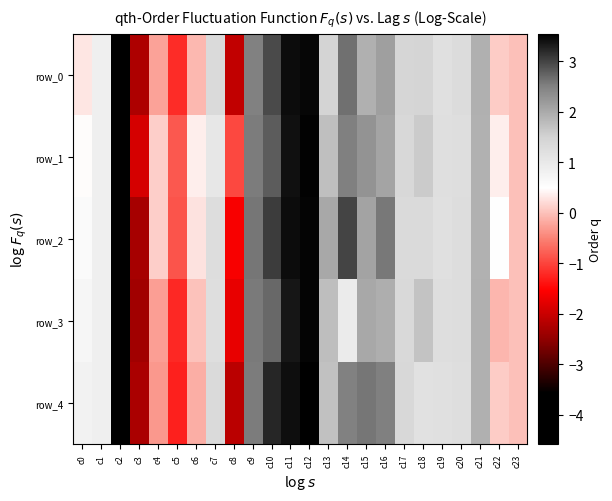

Which label corresponds to the largest value in the chart?

c12